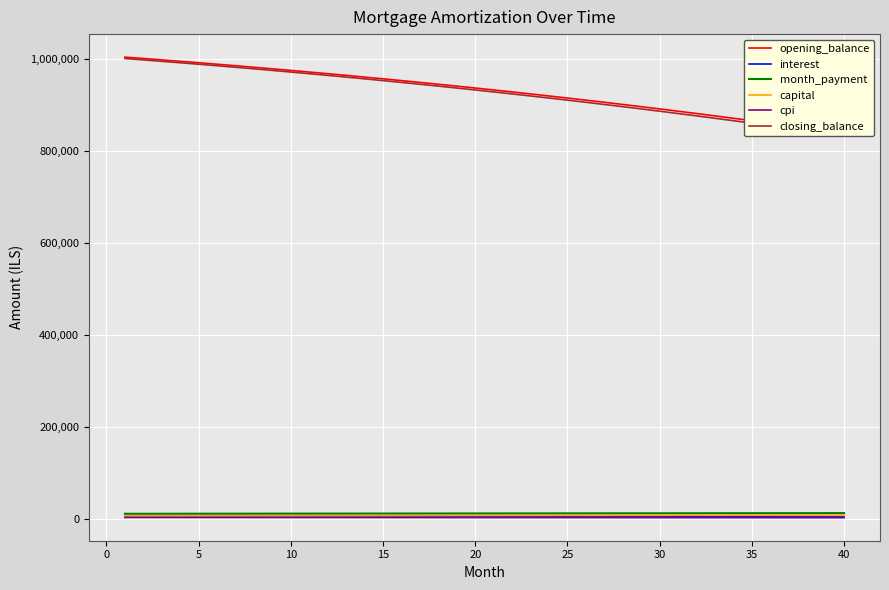

Is the value of capital at 11 greater than the value of month_payment at 40?

No